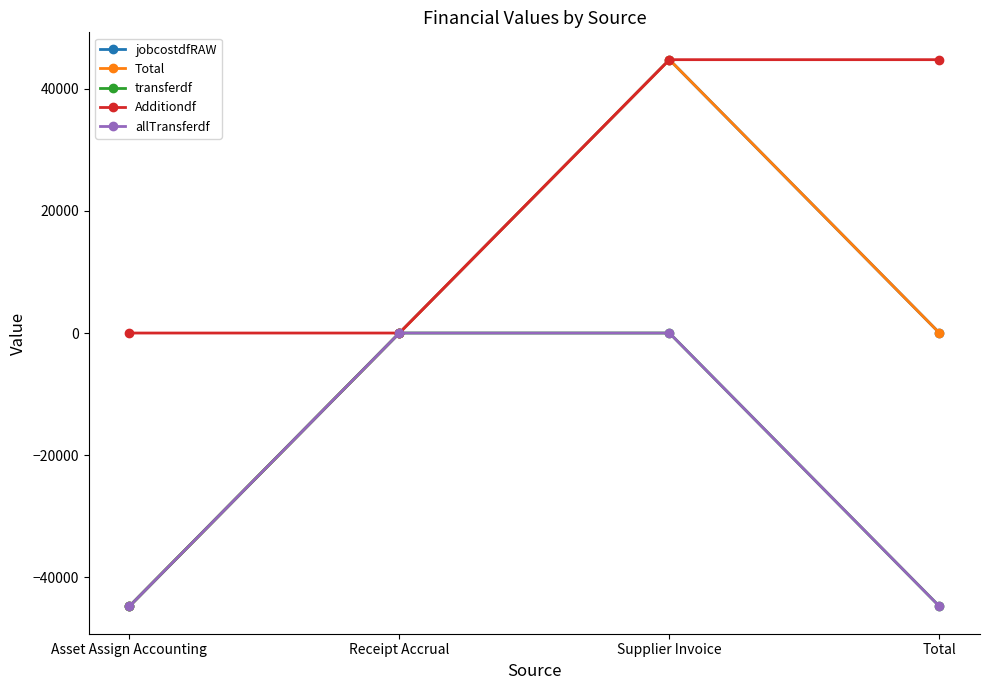

What is the spread (max minus min) of values at Asset Assign Accounting?

44782.5